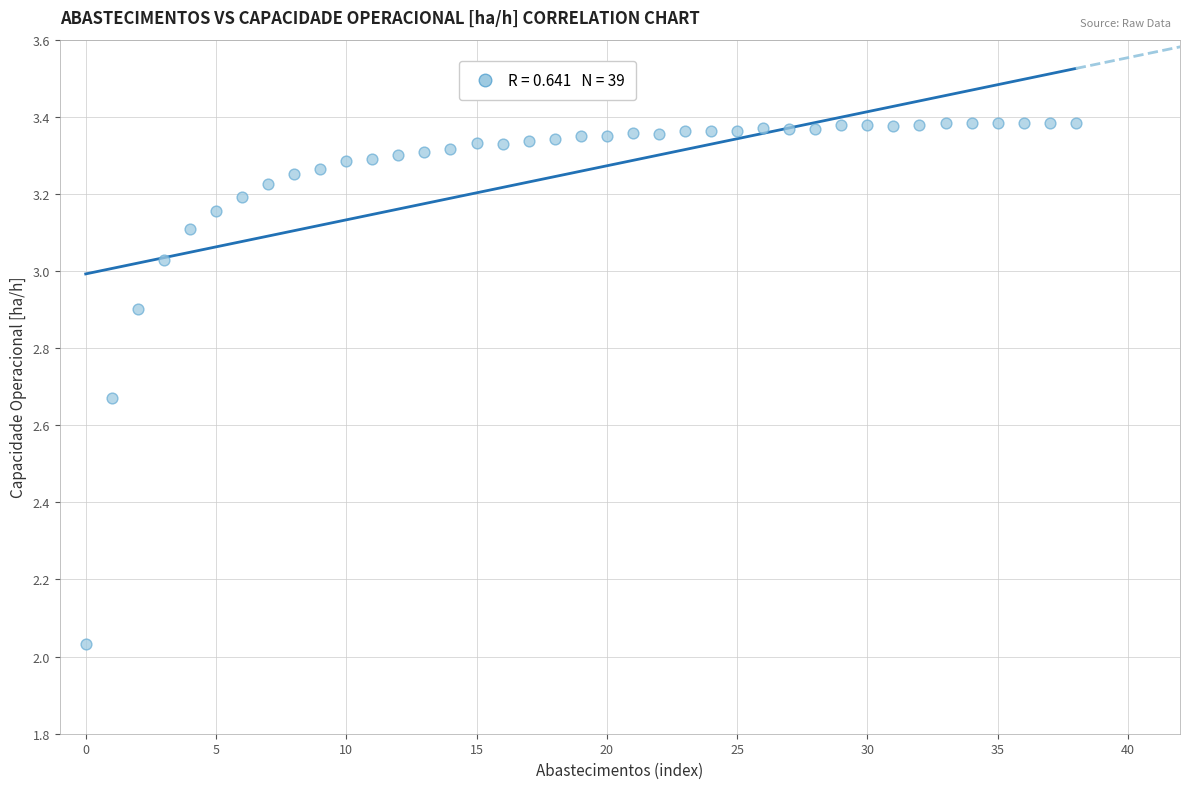

What is the range of Y values (max minus min)?

1.4